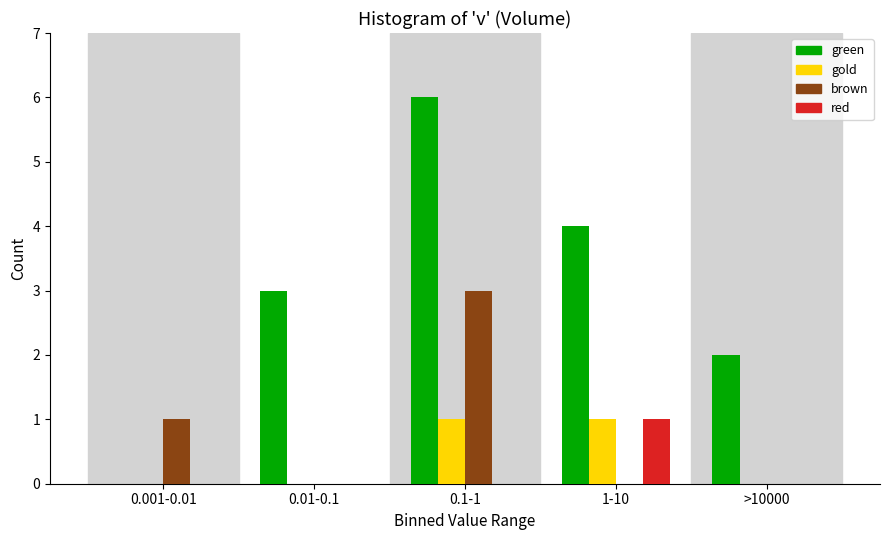

Reading right to left, transcribe all the data shown in this chart.

green: >10000=2	1-10=4	0.1-1=6	0.01-0.1=3	0.001-0.01=0
gold: >10000=0	1-10=1	0.1-1=1	0.01-0.1=0	0.001-0.01=0
brown: >10000=0	1-10=0	0.1-1=3	0.01-0.1=0	0.001-0.01=1
red: >10000=0	1-10=1	0.1-1=0	0.01-0.1=0	0.001-0.01=0